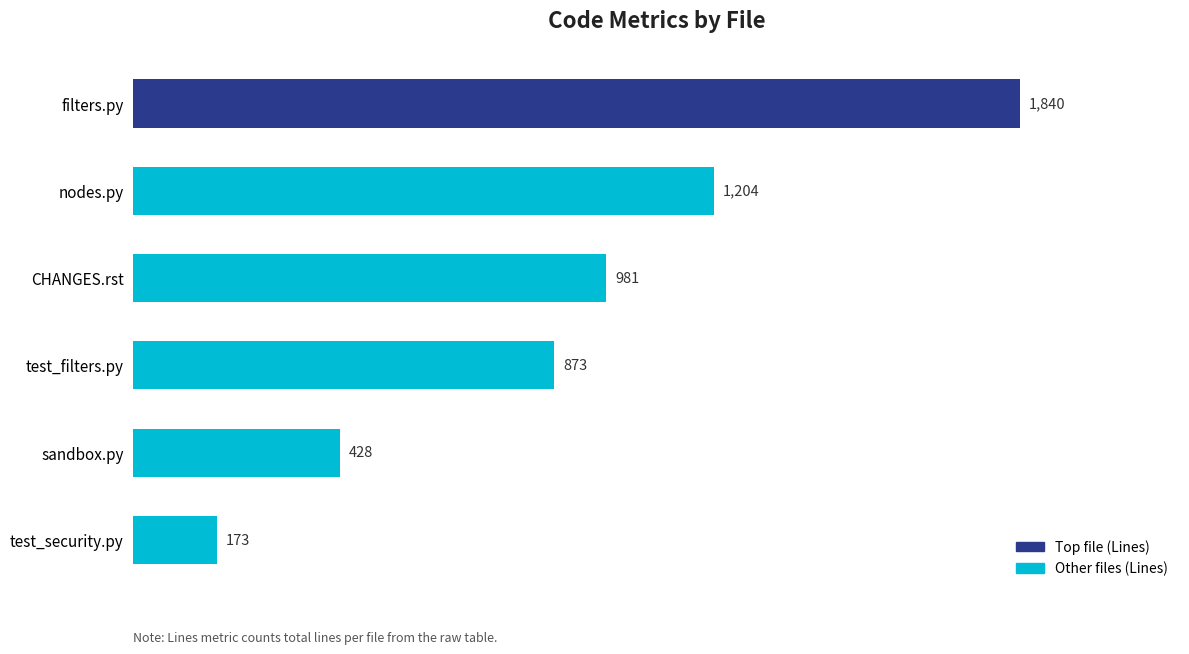

How many values are between 428 and 1204?

4